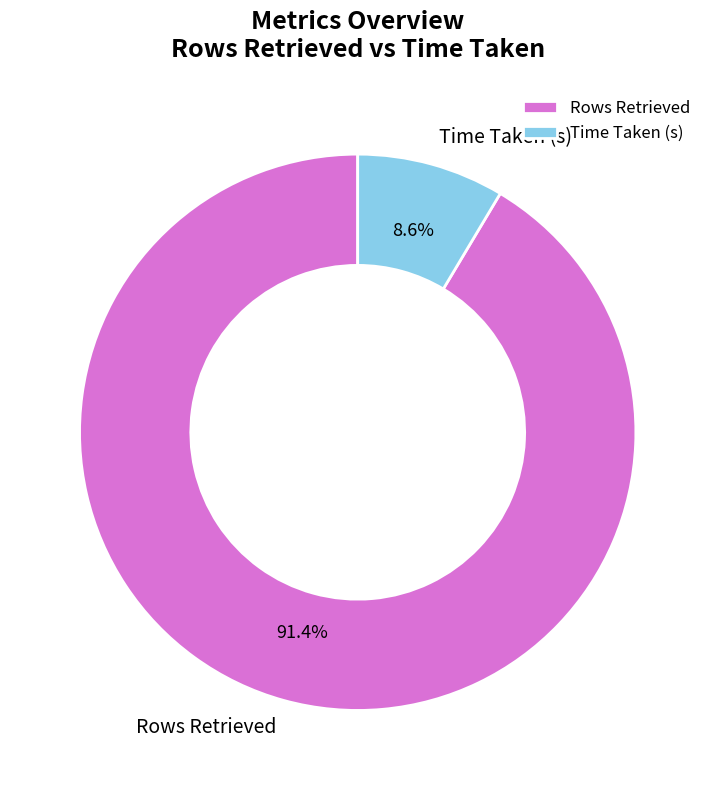

How much of the chart is everything except Time Taken (s)?

91.4%